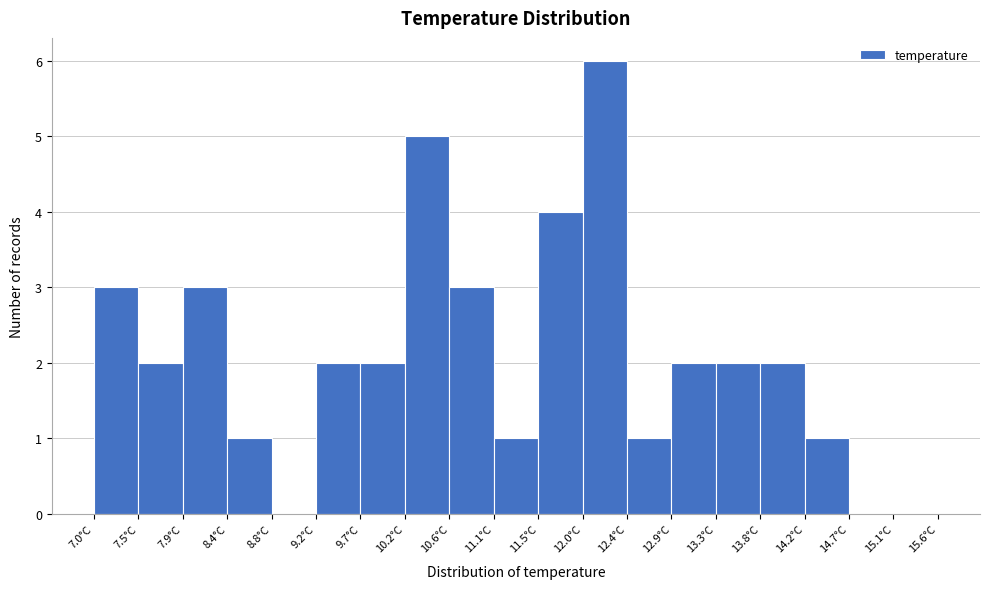

Reading left to right, transcribe this chart: for each bar, give the range it covers on the x-axis and its height. The values are not printed on the chart, so give them approximately, as read against the axis.

7.00 to 7.45: 3
7.45 to 7.90: 2
7.90 to 8.35: 3
8.35 to 8.80: 1
8.80 to 9.25: 0
9.25 to 9.70: 2
9.70 to 10.15: 2
10.15 to 10.60: 5
10.60 to 11.05: 3
11.05 to 11.50: 1
11.50 to 11.95: 4
11.95 to 12.40: 6
12.40 to 12.85: 1
12.85 to 13.30: 2
13.30 to 13.75: 2
13.75 to 14.20: 2
14.20 to 14.65: 1
14.65 to 15.10: 0
15.10 to 15.55: 0